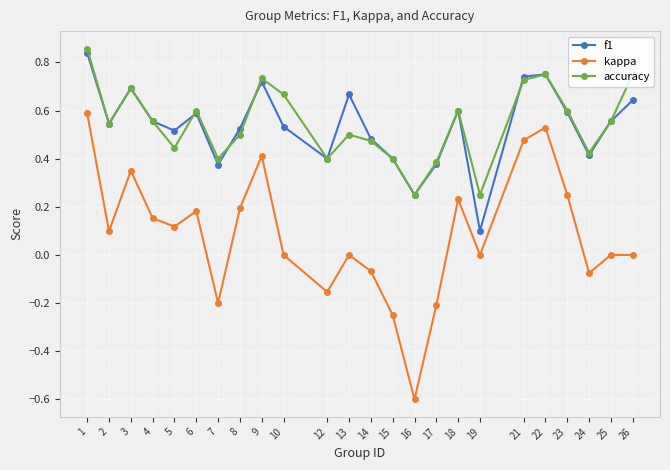

At 13, list the series in order from largest to smallest.

f1, accuracy, kappa